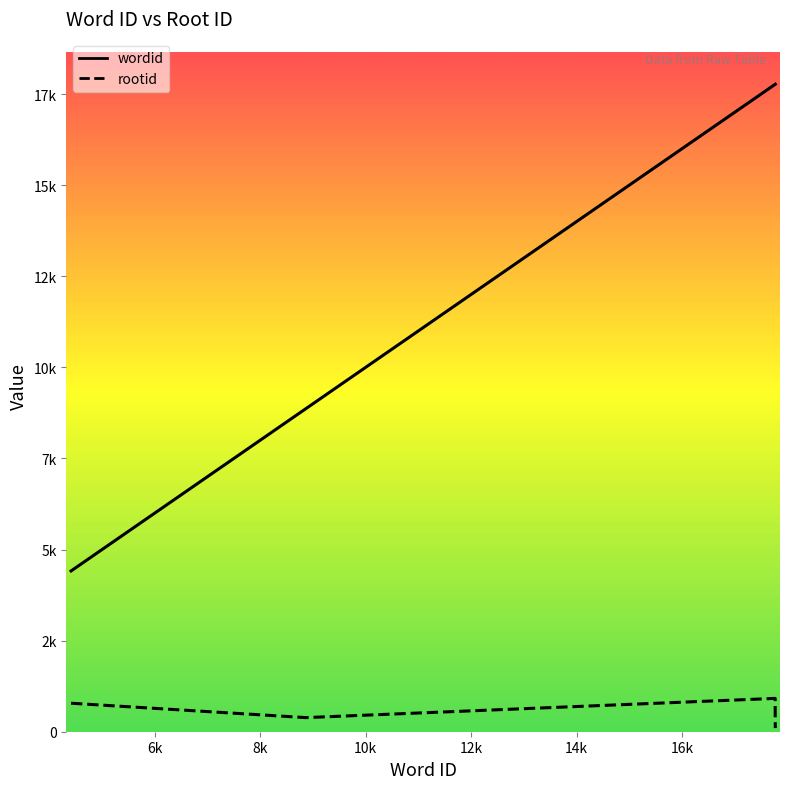

What is the total value across all series at 8864?

9251